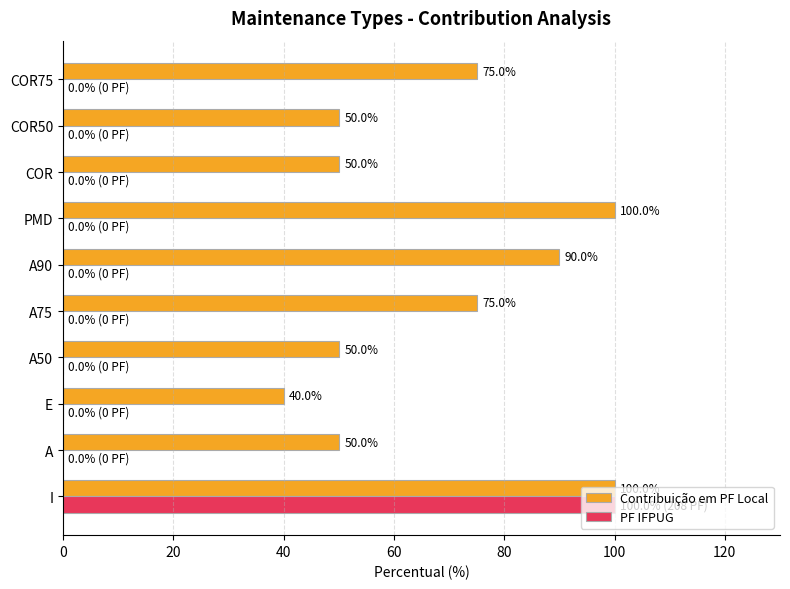

How many distinct data groups are displayed?

2